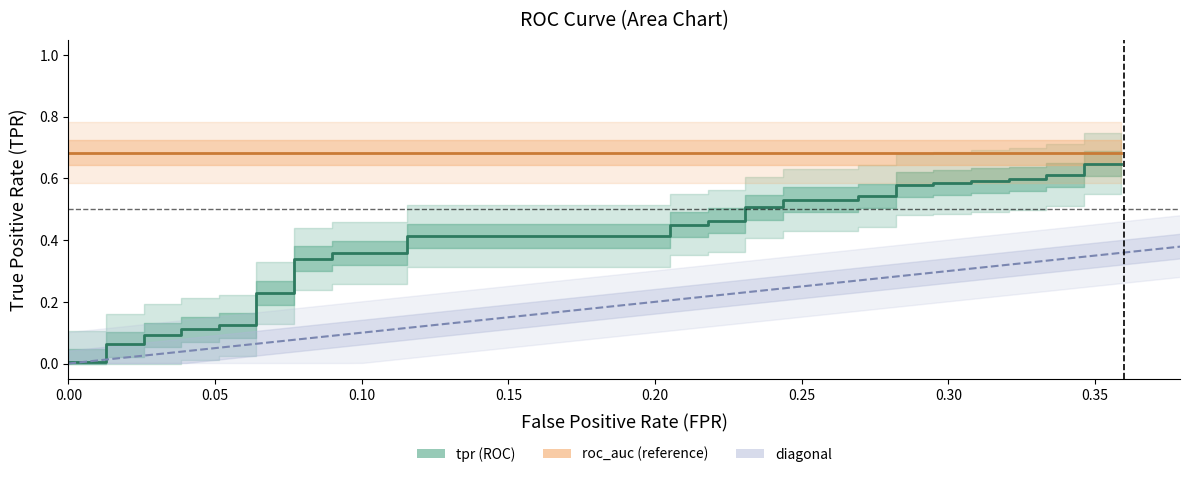

Does the chart display data point markers on the line(s)?

No